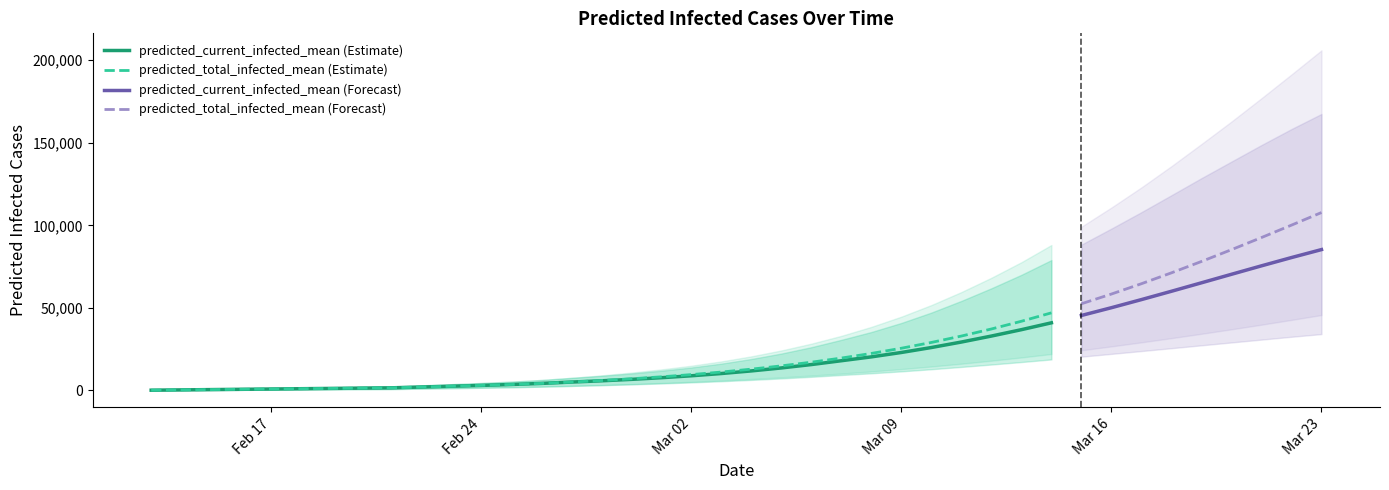

The value of predicted_current_infected_mean at 23 is 29682. True or false?

False